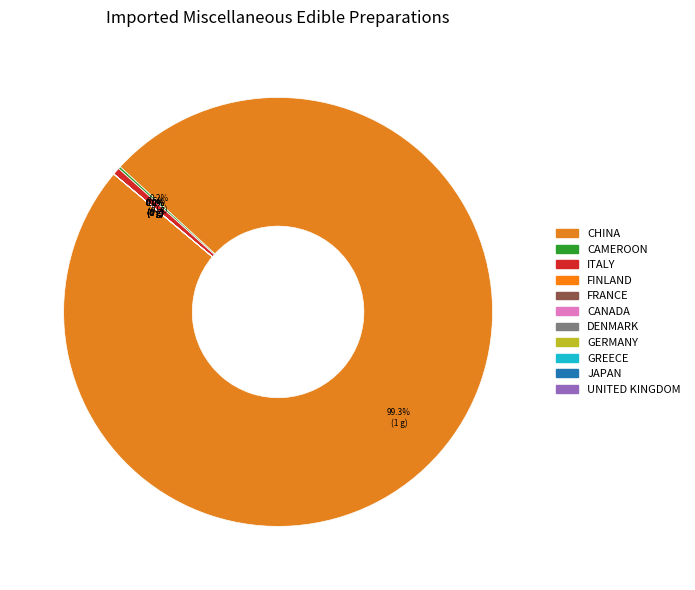

What is the smallest slice in the pie chart?

FINLAND